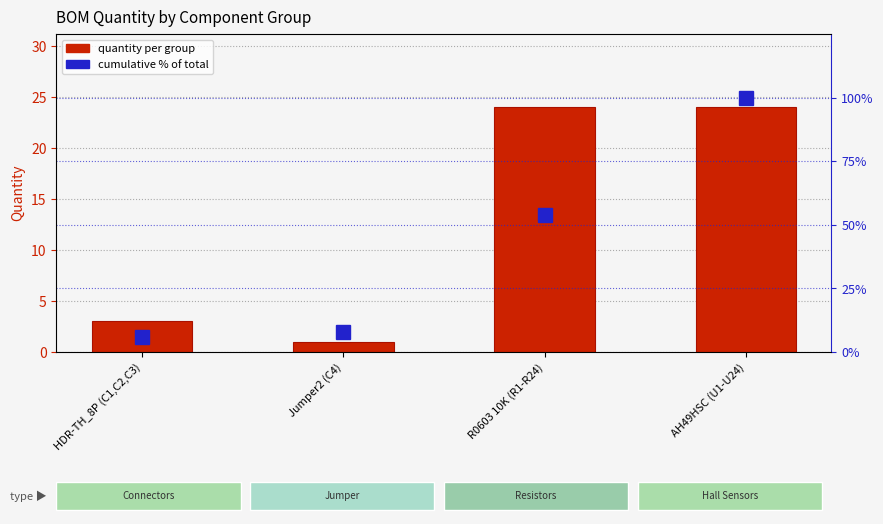

Between HDR-TH_8P (C1,C2,C3) and Jumper2 (C4), which series saw the biggest shift?

Quantity